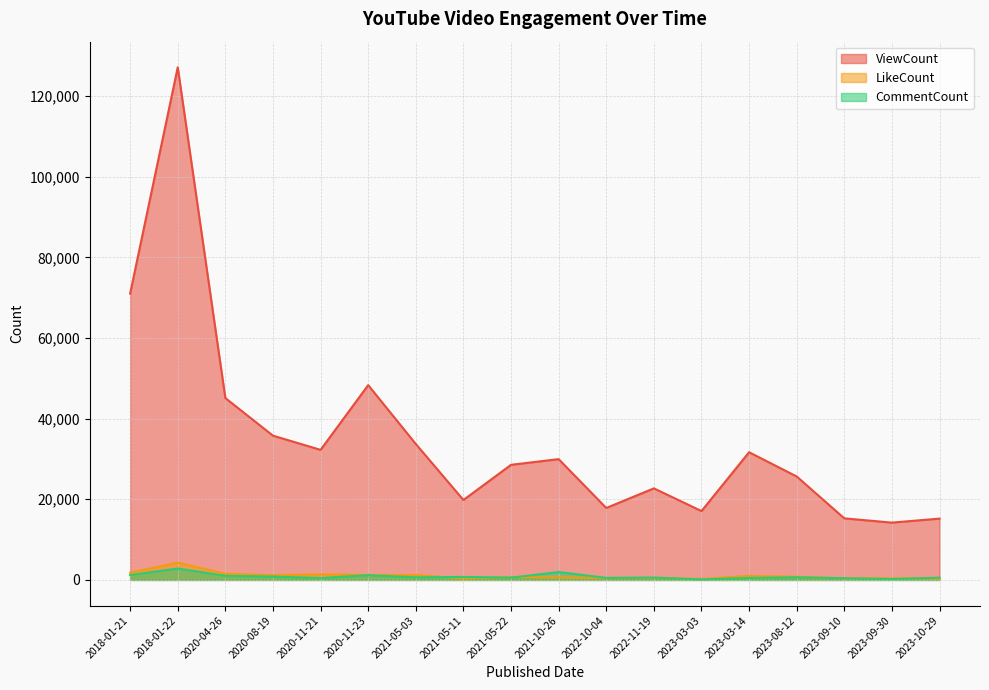

The LikeCount series shows 1115 at 2021-10-26. True or false?

False